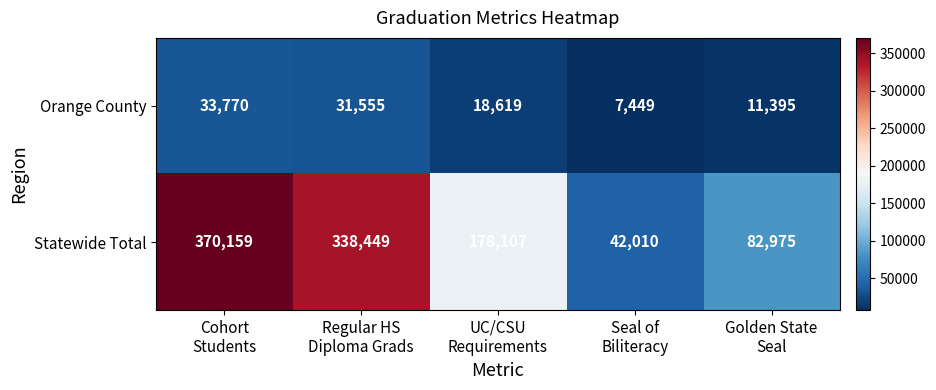

Reading left to right, transcribe all the data shown in this chart.

Orange County: 33770	31555	18619	7449	11395
Statewide Total: 370159	338449	178107	42010	82975